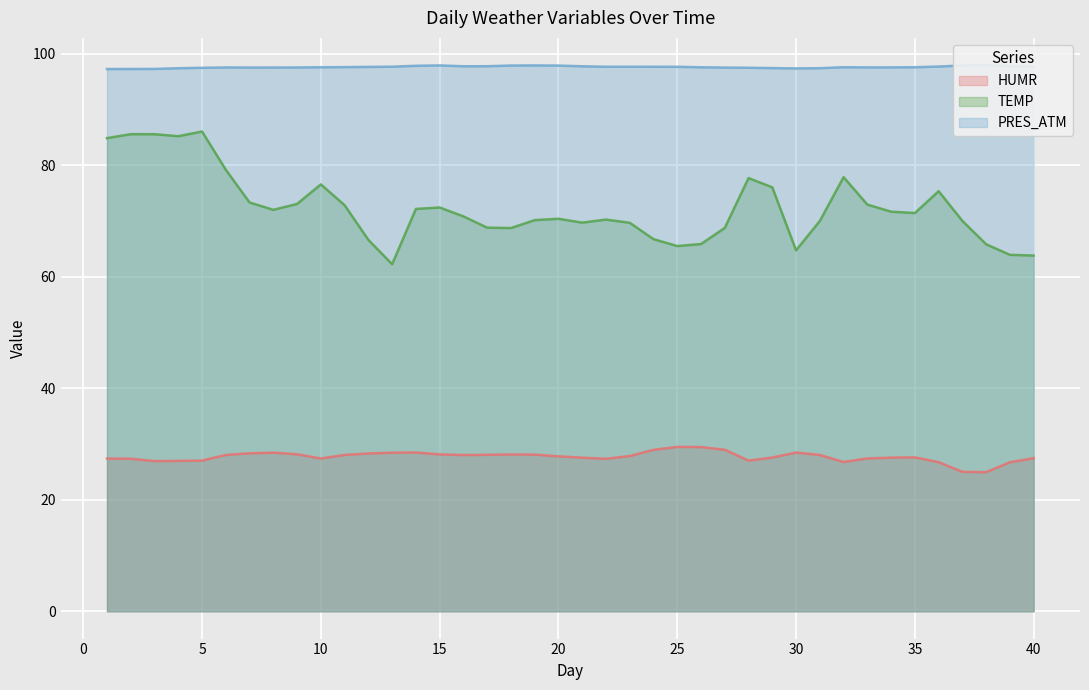

List the series in order of their overall mean, highest first.

PRES_ATM, TEMP, HUMR